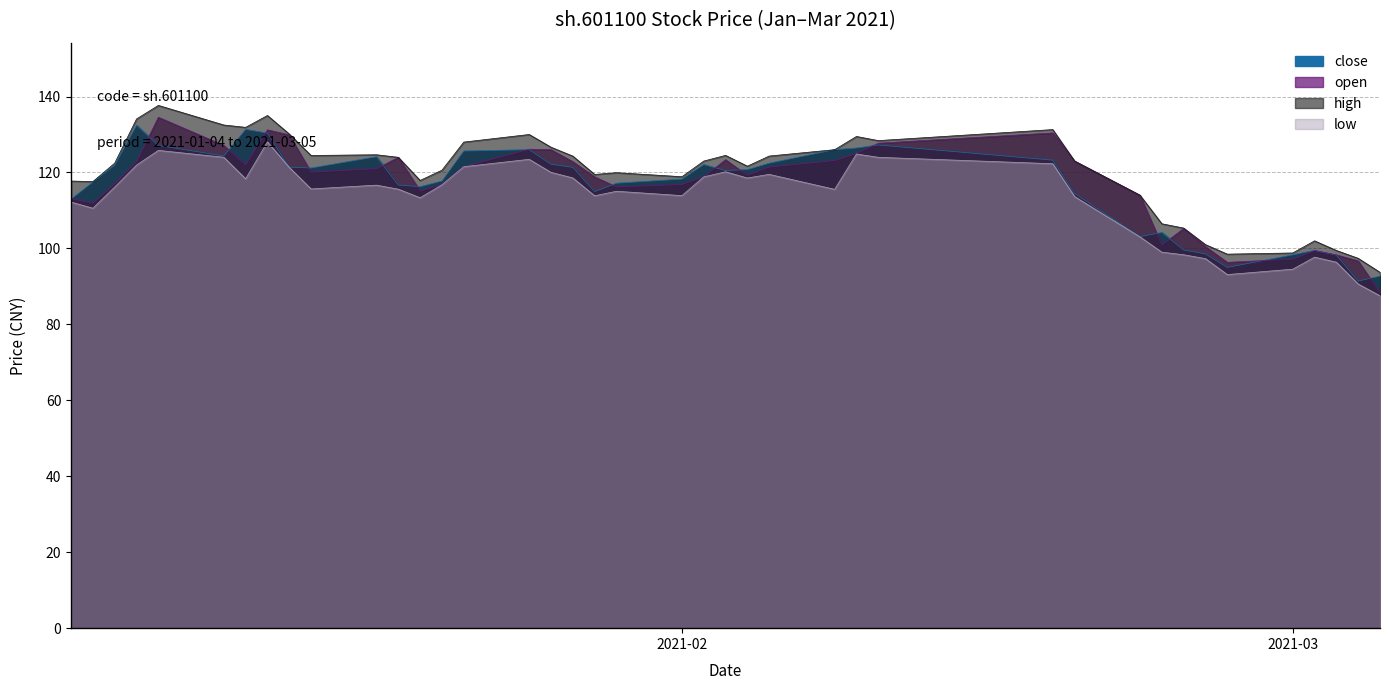

Is it true that low equals 113.3 at 2021-01-20?

True